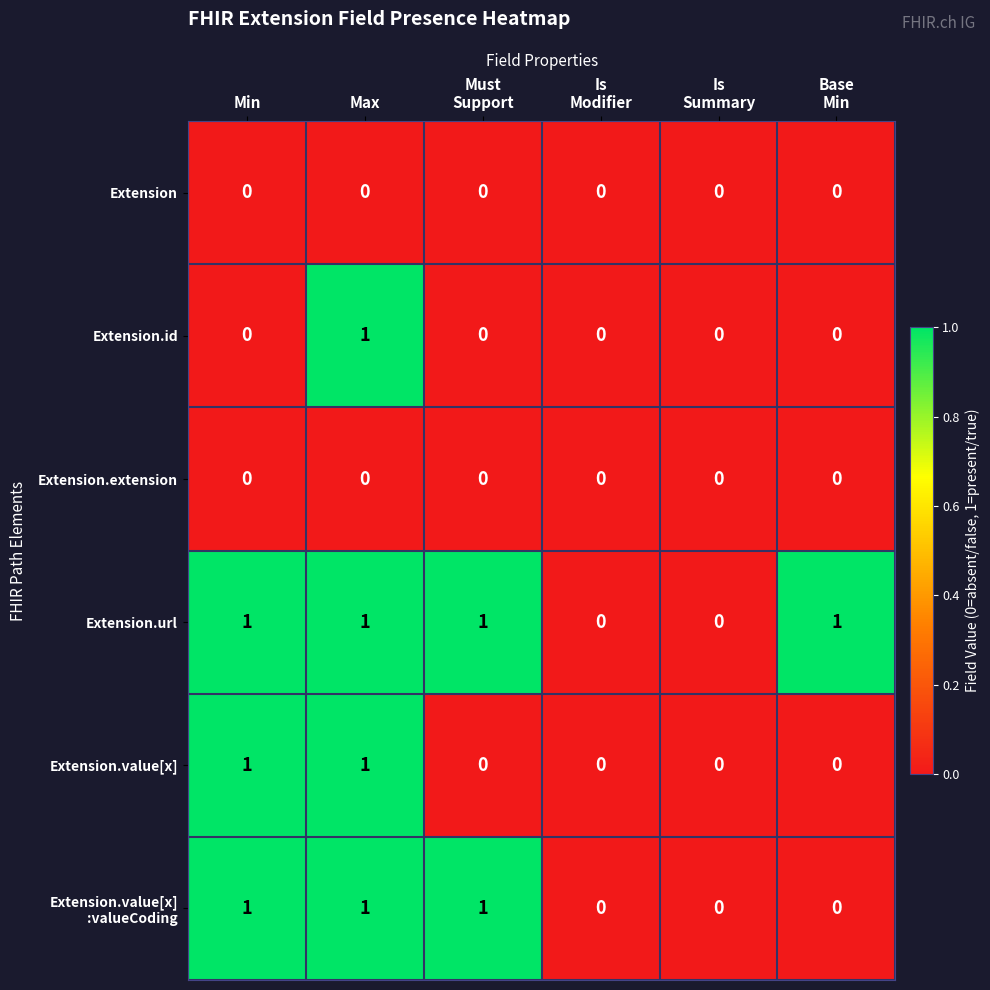

How many Extension.url values are between 0 and 1?

6